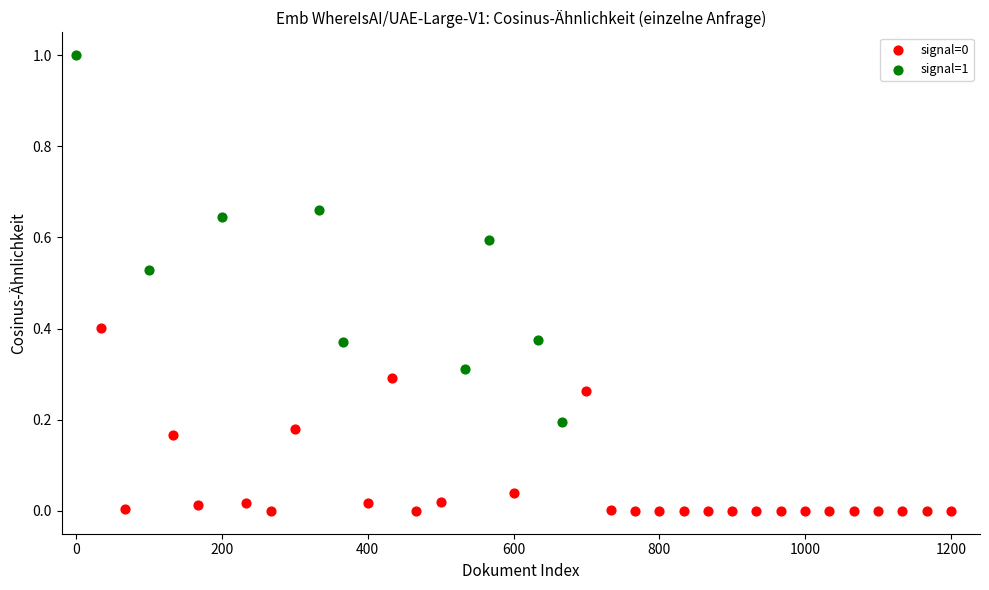

Which series has the widest spread of Y values?

signal=1